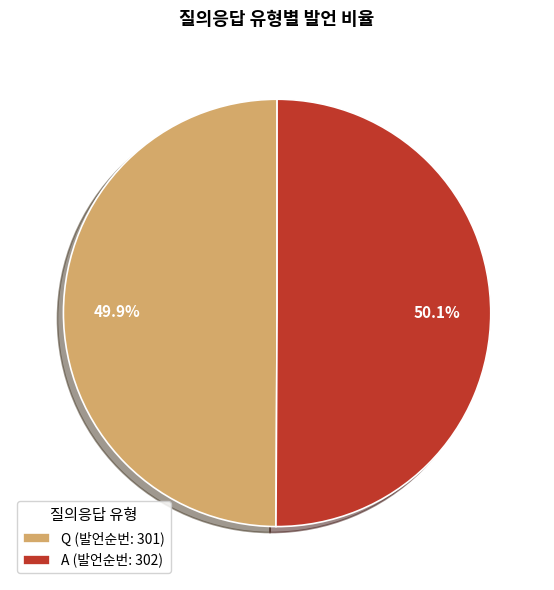

What percentage is the Q slice, to the nearest percent?

50%